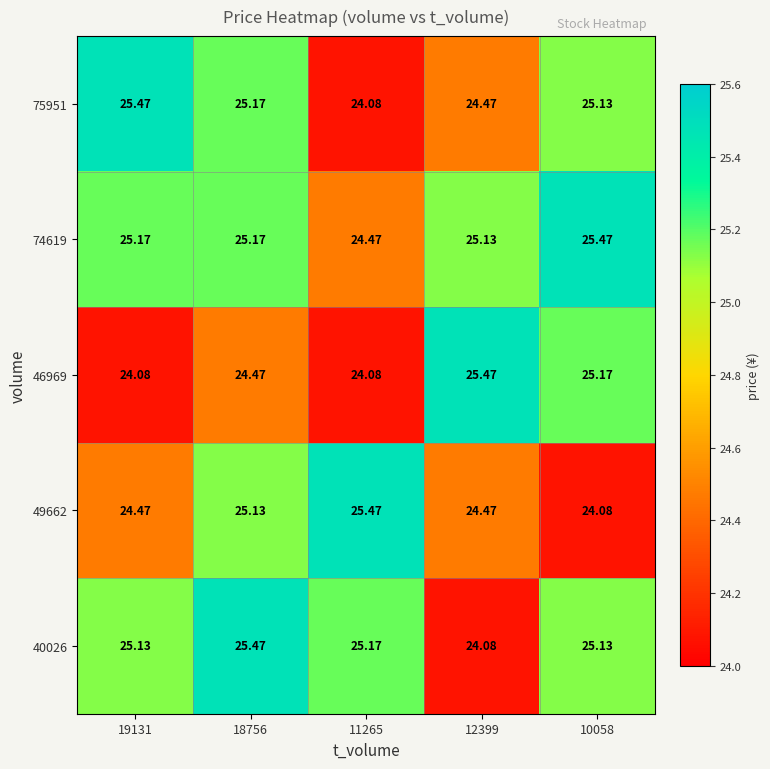

Is the value of 75951 at 12399 greater than the value of 49662 at 10058?

Yes